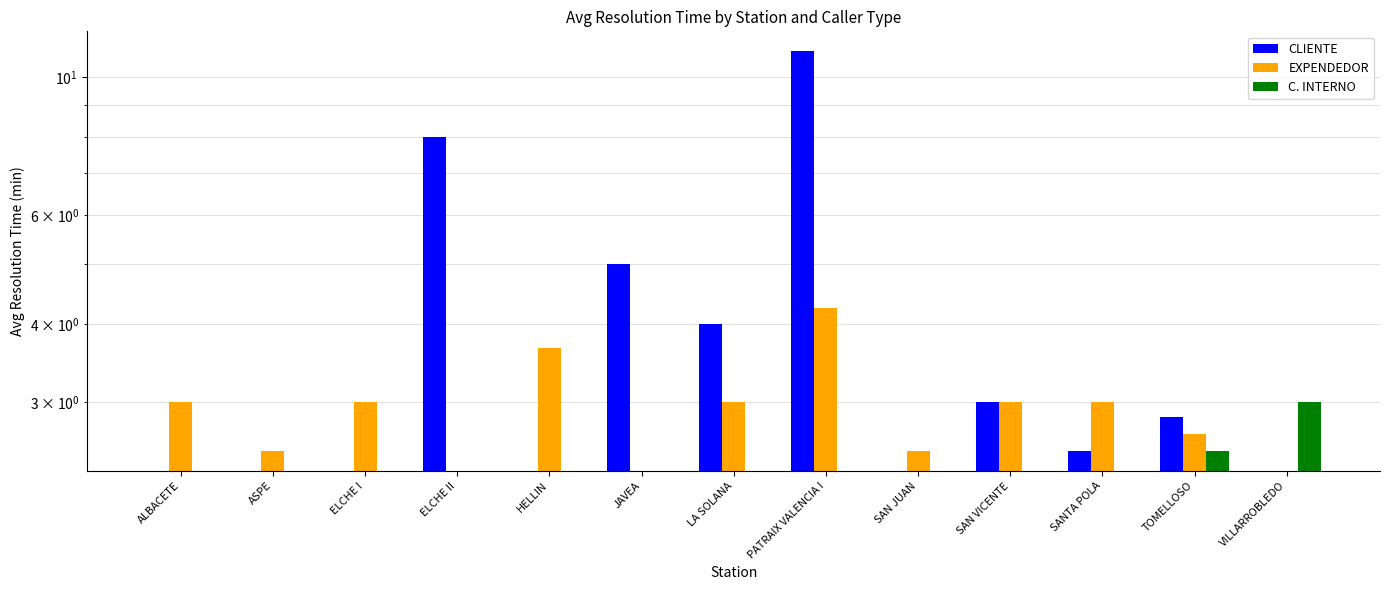

Is it true that C. INTERNO equals 0.0 at ASPE?

True